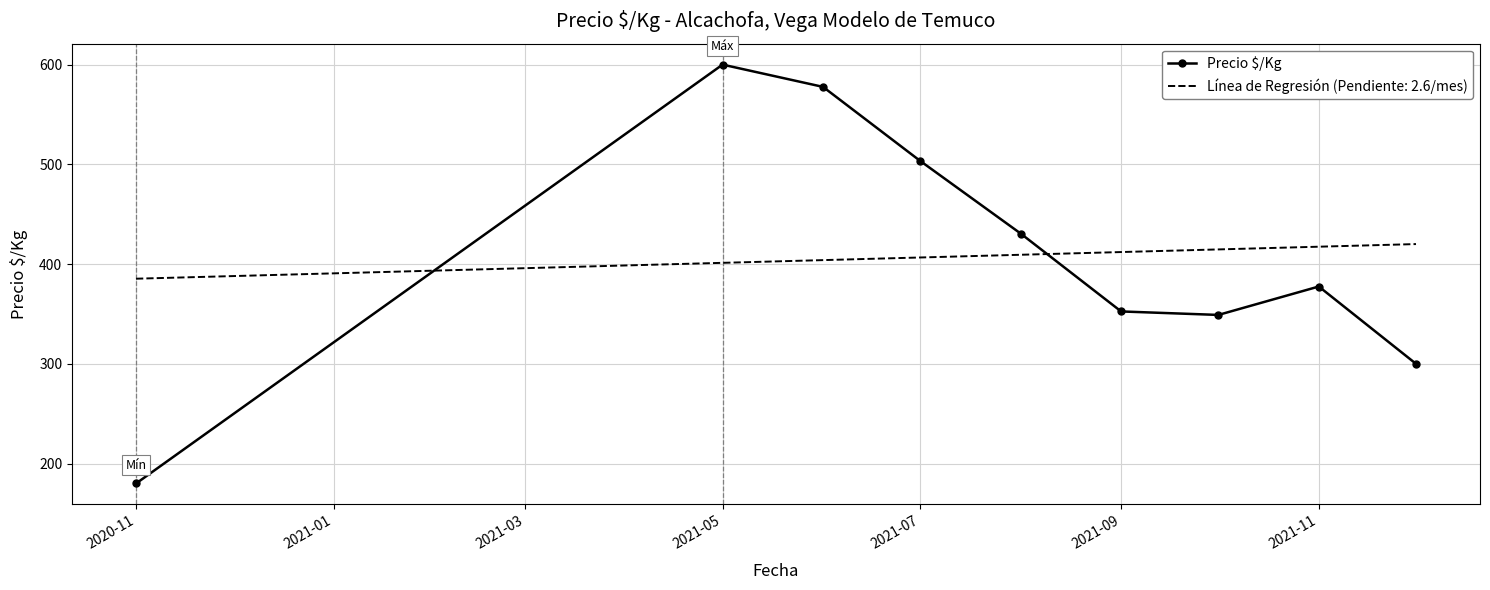

Which series has the largest range (max minus min)?

Precio $/Kg